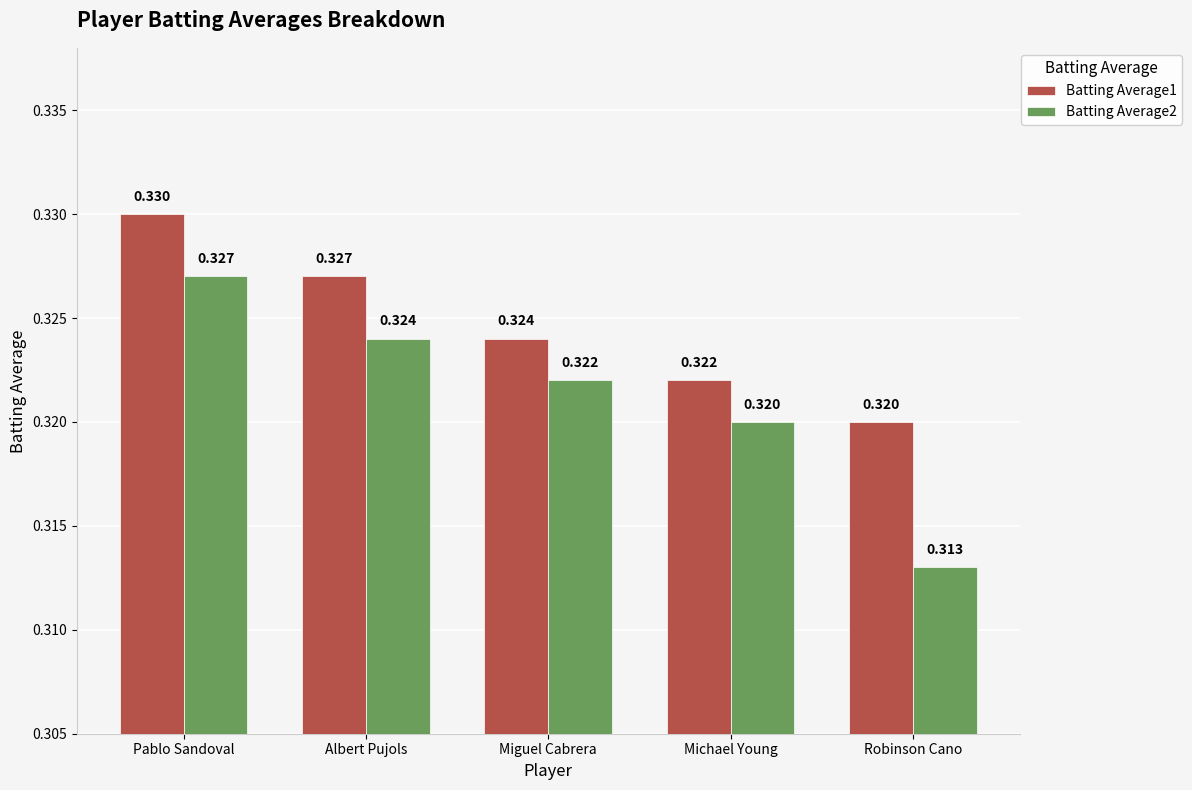

At which label does Batting Average1 reach its peak?

Pablo Sandoval